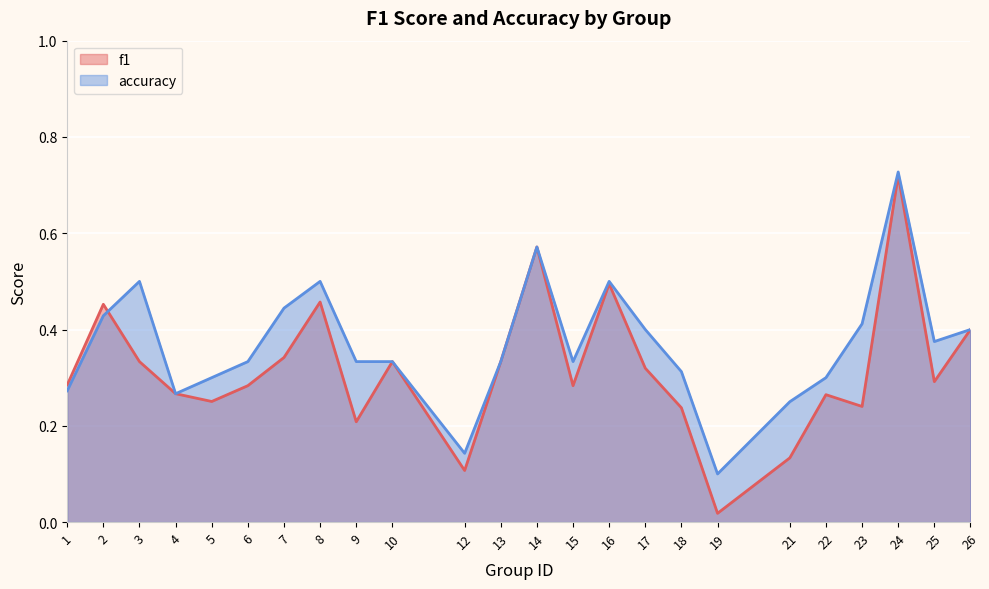

Reading left to right, transcribe all the data shown in this chart.

f1: 0.3	0.5	0.3	0.3	0.3	0.3	0.3	0.5	0.2	0.3	0.1	0.3	0.6	0.3	0.5	0.3	0.2	0.0	0.1	0.3	0.2	0.7	0.3	0.4
accuracy: 0.3	0.4	0.5	0.3	0.3	0.3	0.4	0.5	0.3	0.3	0.1	0.3	0.6	0.3	0.5	0.4	0.3	0.1	0.2	0.3	0.4	0.7	0.4	0.4